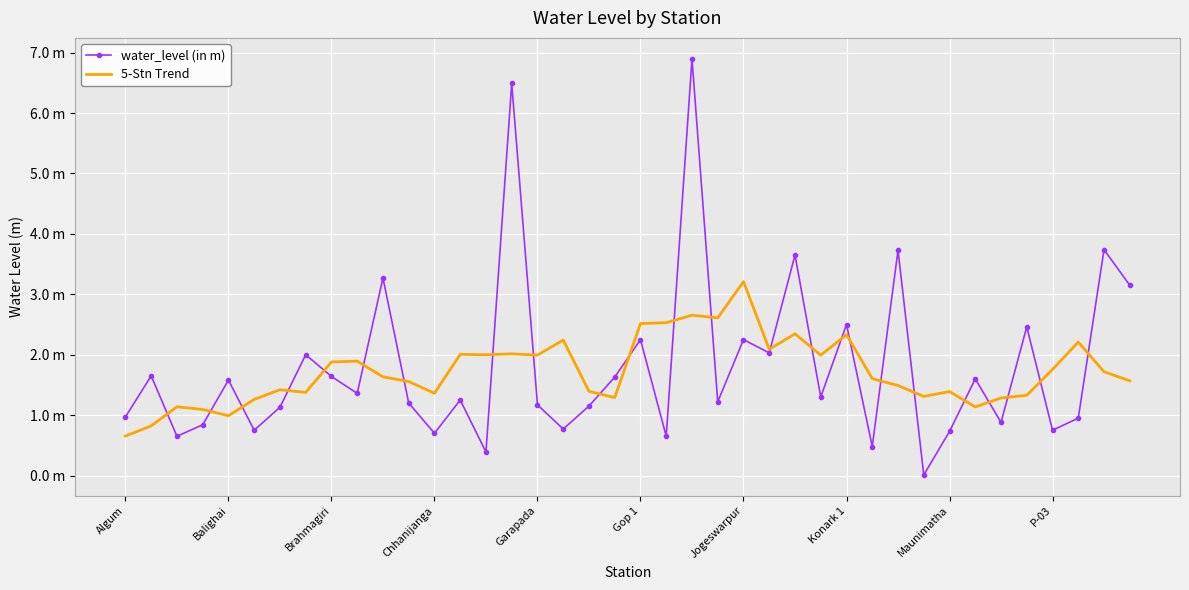

What is the greatest value displayed?

6.9